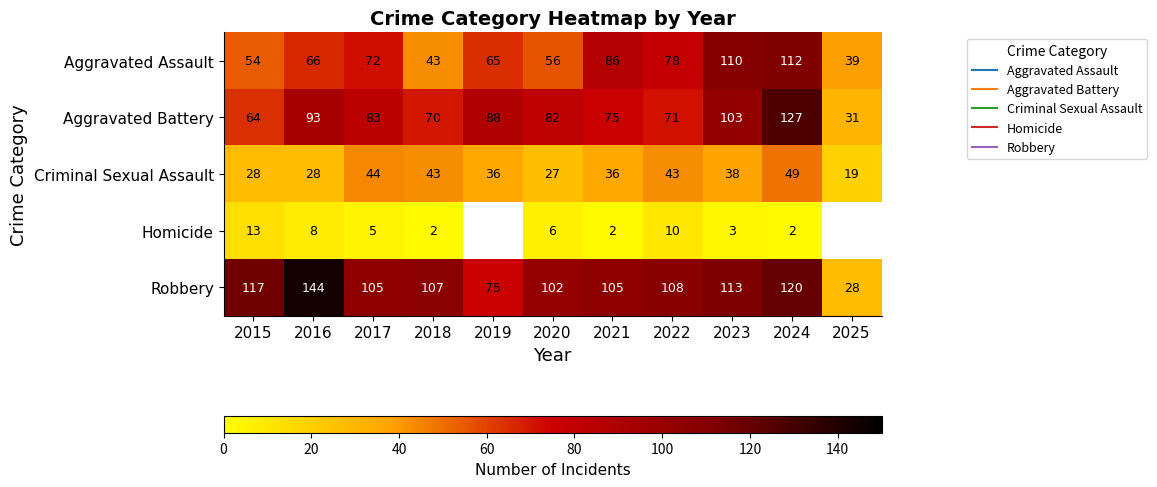

What is the difference between the highest and lowest values at 2019?

52.0